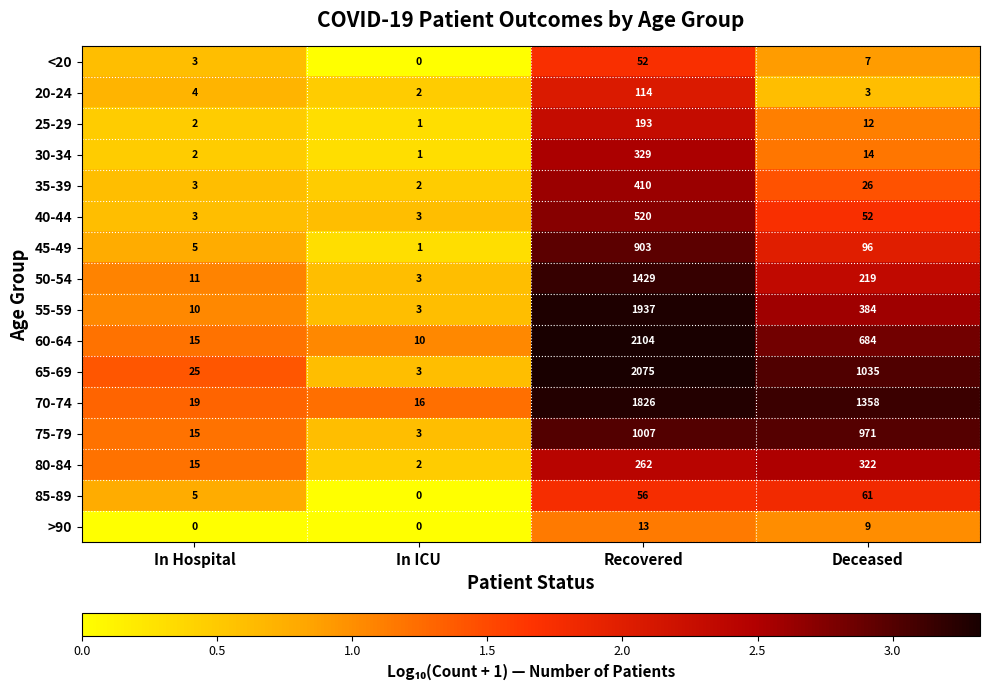

What is the sum of all >90 values?

22